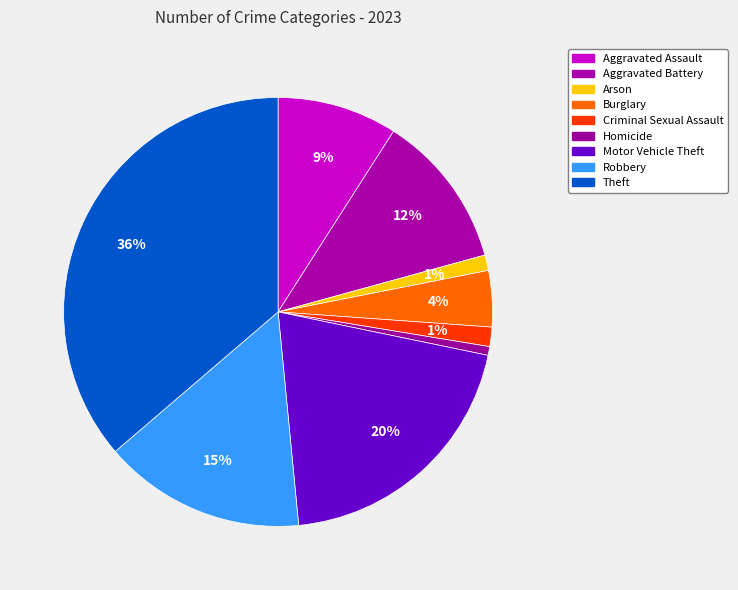

To the nearest percent, what portion does Theft represent?

36%